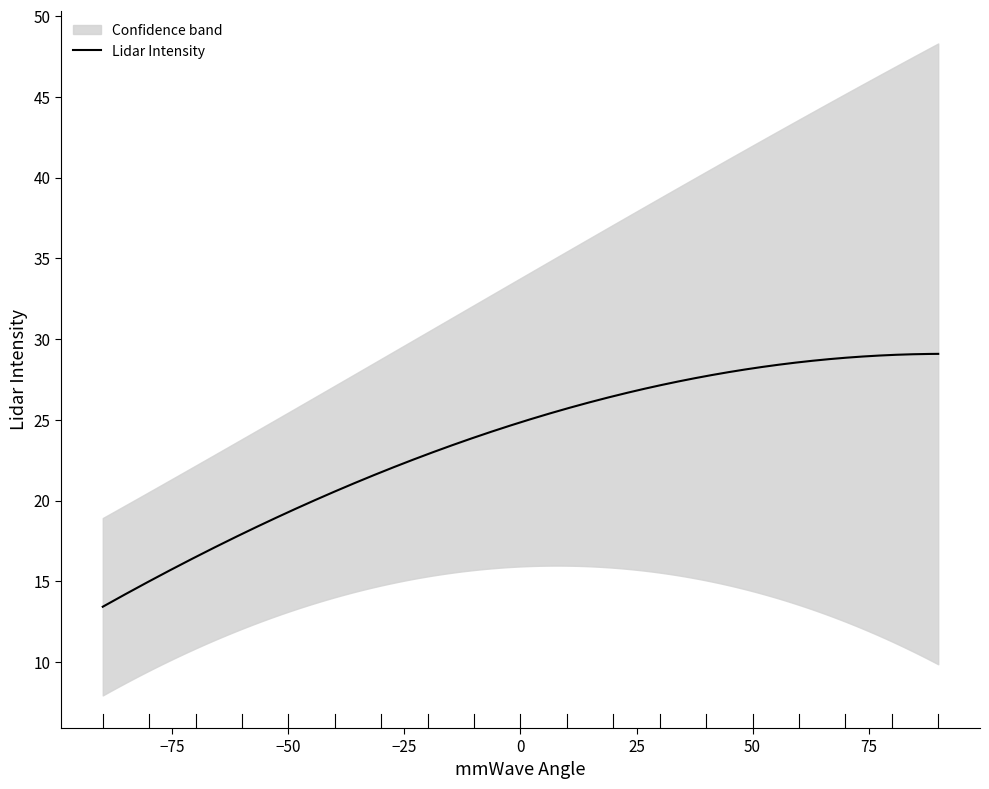

What is the difference between the second highest and second lowest values?

19.6